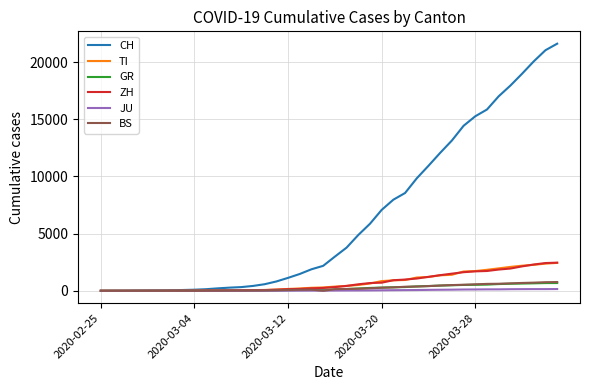

Which series has the largest range (max minus min)?

CH